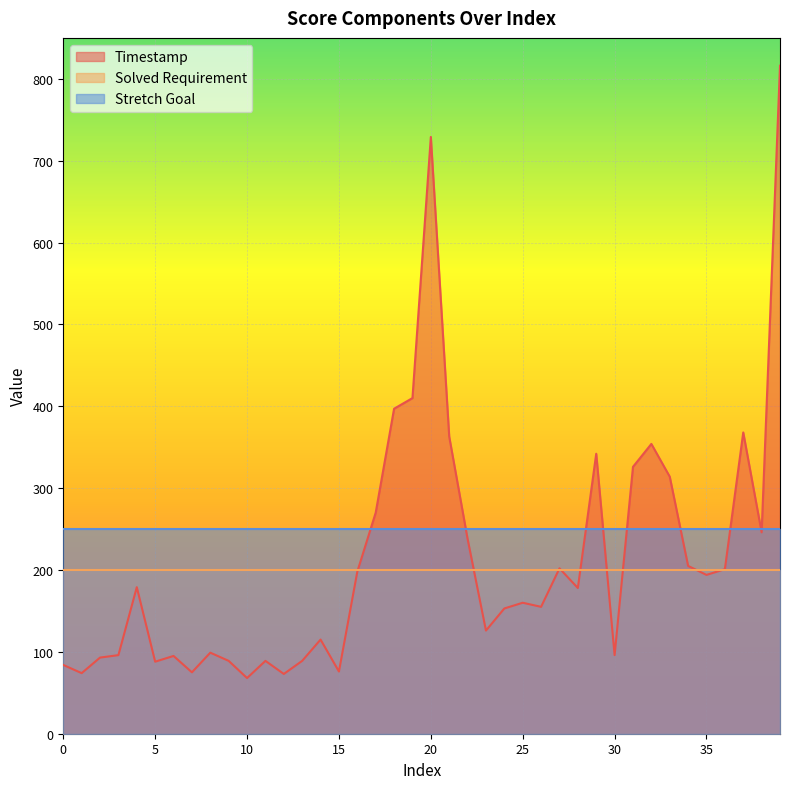

Reading left to right, list all the values displayed in this chart.

Timestamp: 0=84	1=74	2=93	3=96	4=179	5=88	6=95	7=75	8=99	9=89	10=68	11=89	12=73	13=89	14=115	15=76	16=198	17=270	18=397	19=410	20=729	21=363	22=238	23=126	24=153	25=160	26=155	27=202	28=178	29=342	30=96	31=326	32=354	33=314	34=205	35=194	36=201	37=368	38=246	39=816
Solved Requirement: 0=200	1=200	2=200	3=200	4=200	5=200	6=200	7=200	8=200	9=200	10=200	11=200	12=200	13=200	14=200	15=200	16=200	17=200	18=200	19=200	20=200	21=200	22=200	23=200	24=200	25=200	26=200	27=200	28=200	29=200	30=200	31=200	32=200	33=200	34=200	35=200	36=200	37=200	38=200	39=200
Stretch Goal: 0=250	1=250	2=250	3=250	4=250	5=250	6=250	7=250	8=250	9=250	10=250	11=250	12=250	13=250	14=250	15=250	16=250	17=250	18=250	19=250	20=250	21=250	22=250	23=250	24=250	25=250	26=250	27=250	28=250	29=250	30=250	31=250	32=250	33=250	34=250	35=250	36=250	37=250	38=250	39=250